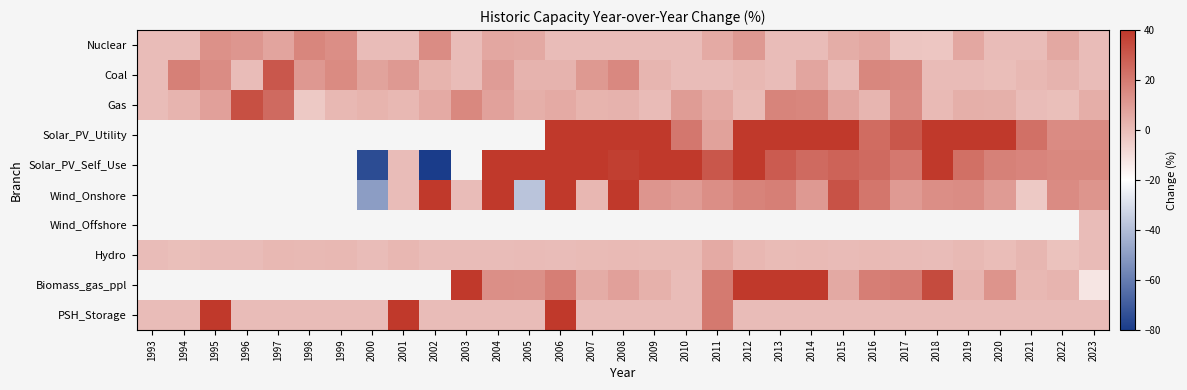

Where does the Wind_Onshore series first go above 10?

2002